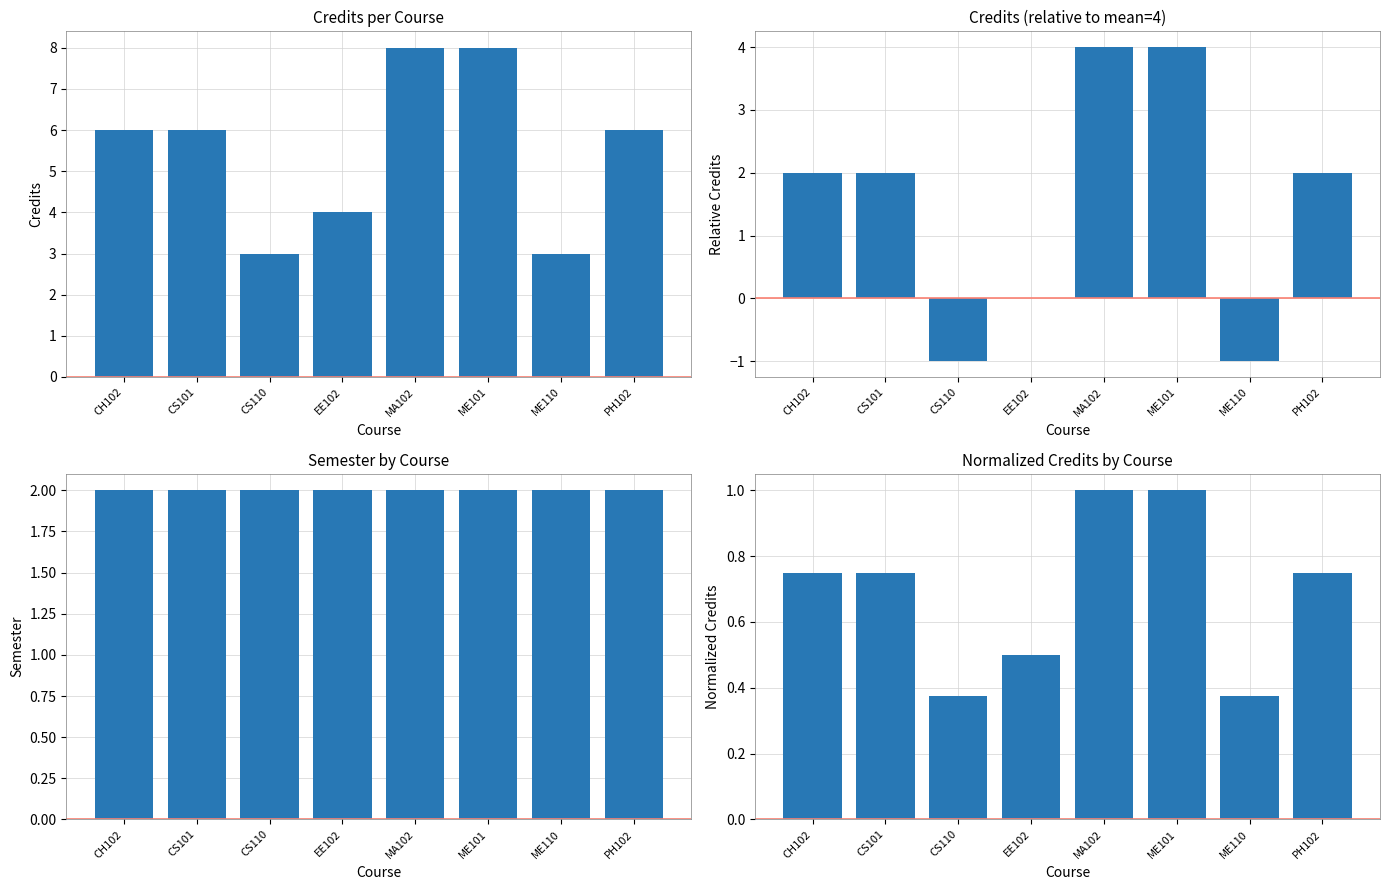

At which label does Credits first exceed 6?

MA102